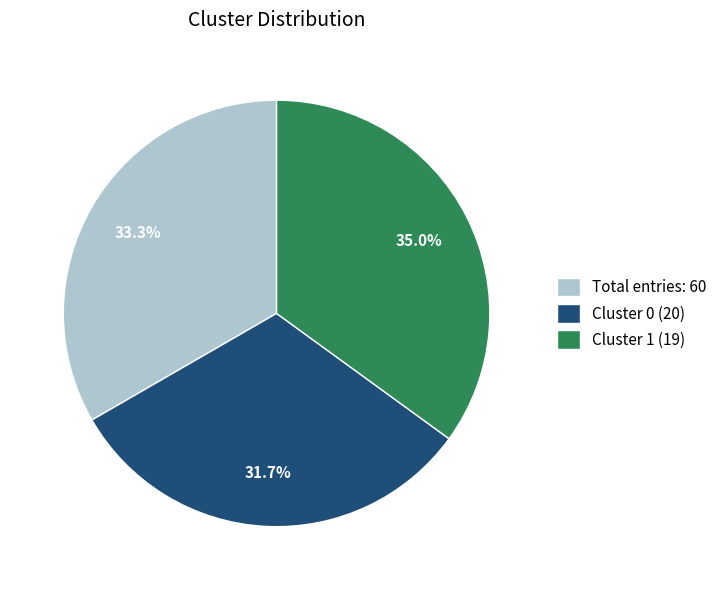

Does Cluster 1 (19) represent more than half of the total?

No